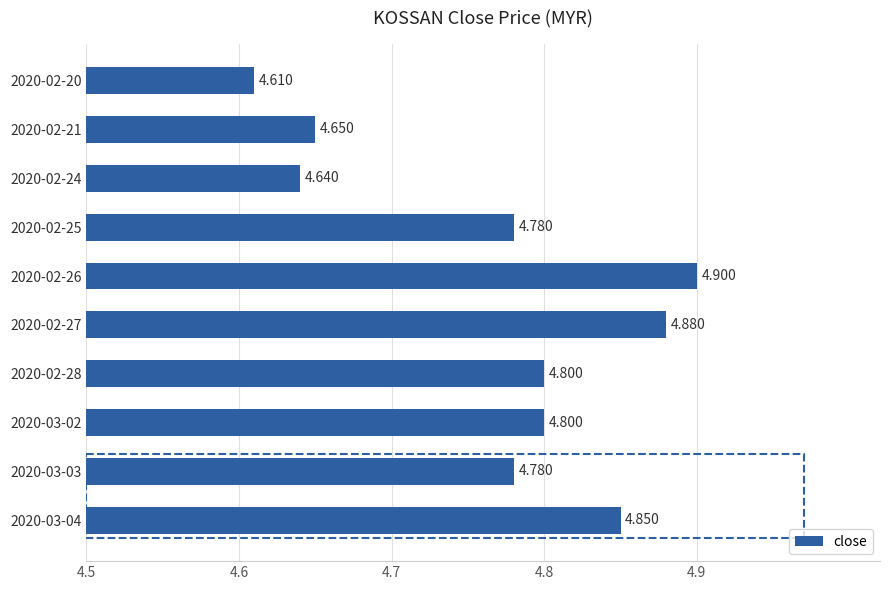

How many bars are there in total?

10